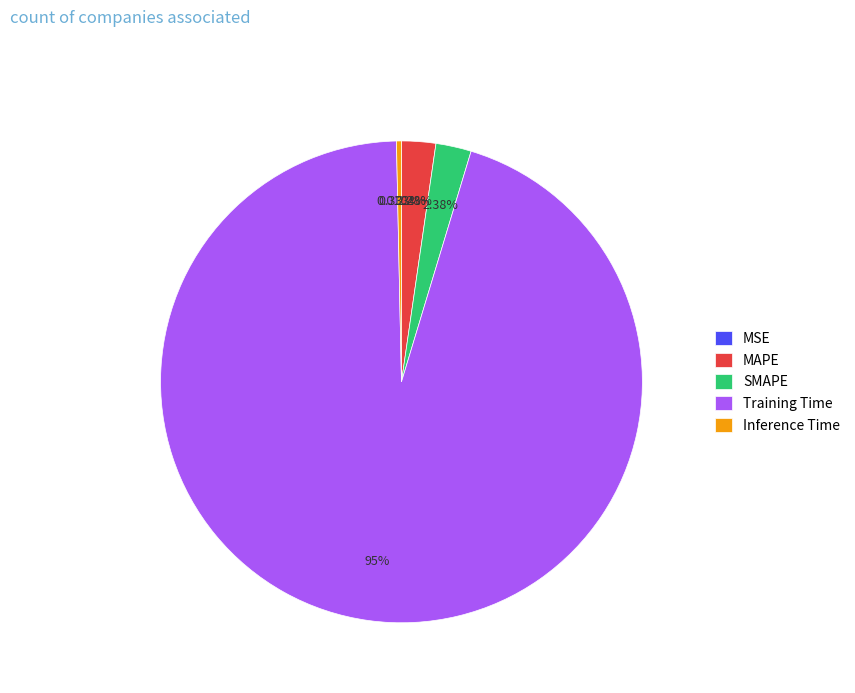

To the nearest percent, what percentage of the pie is Training Time?

95%